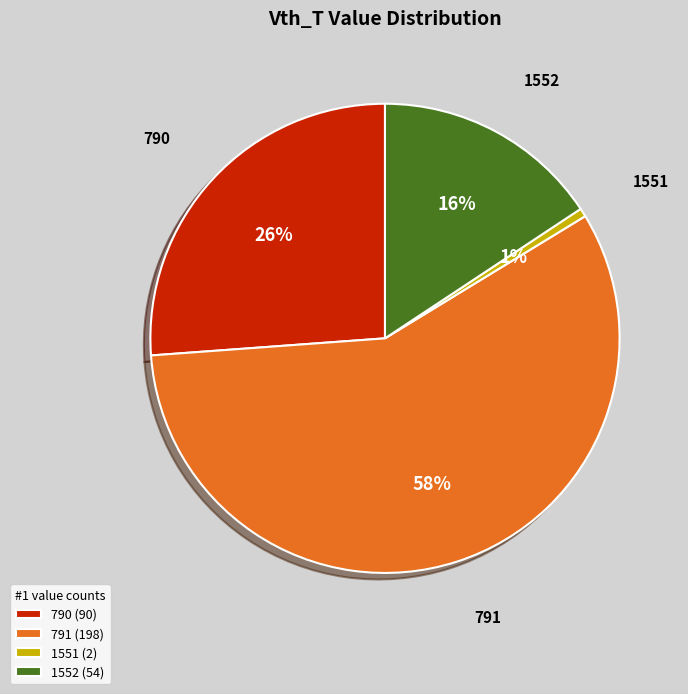

To the nearest percent, what is the difference between the 790 and 1552 slice percentages?

10%